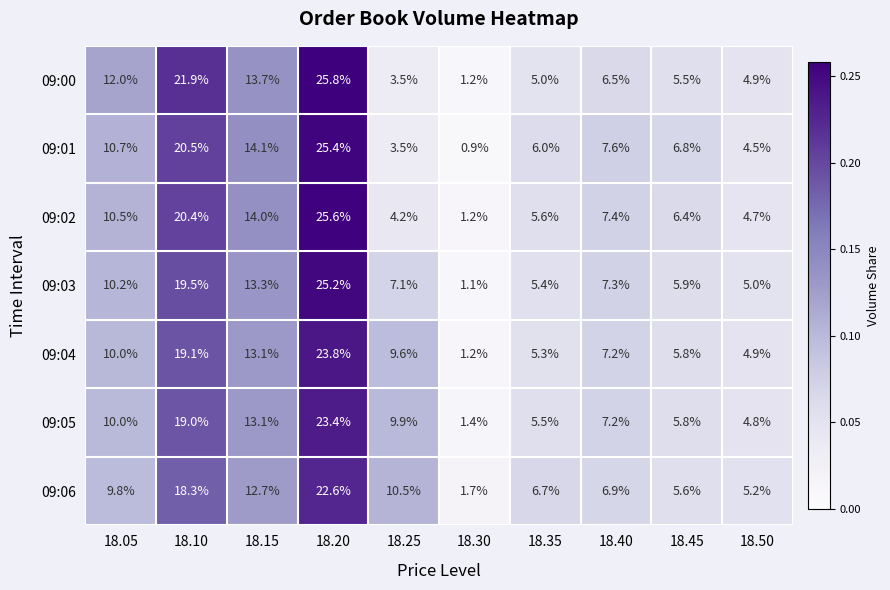

The 09:02 series shows 30.0 at 18.10. True or false?

False